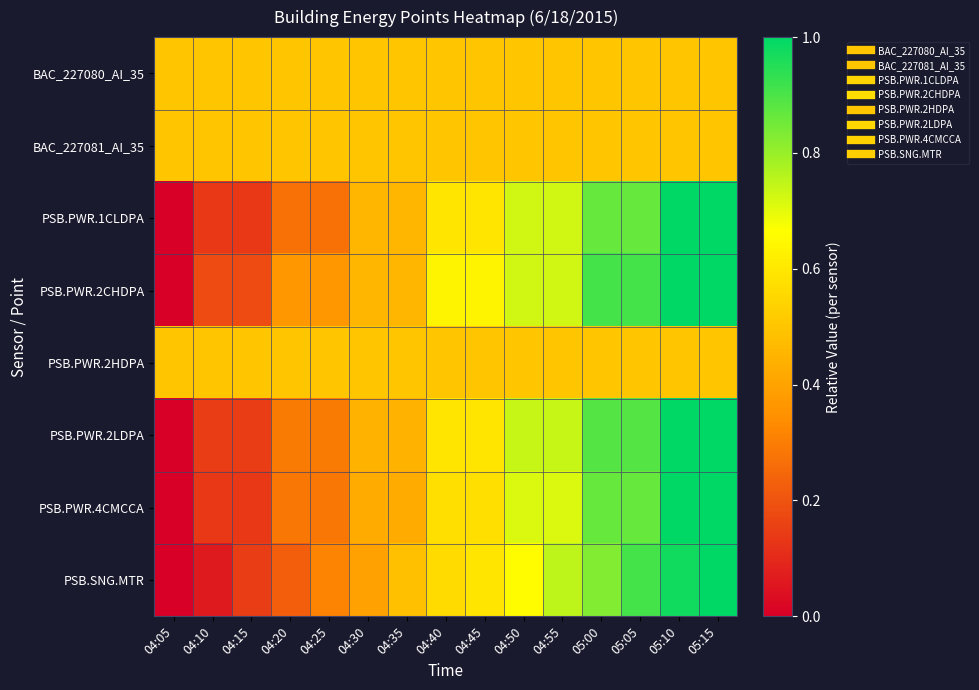

Reading left to right, transcribe all the data shown in this chart.

BAC_227080_AI_35: 04:05=0.5	04:10=0.5	04:15=0.5	04:20=0.5	04:25=0.5	04:30=0.5	04:35=0.5	04:40=0.5	04:45=0.5	04:50=0.5	04:55=0.5	05:00=0.5	05:05=0.5	05:10=0.5	05:15=0.5
BAC_227081_AI_35: 04:05=0.5	04:10=0.5	04:15=0.5	04:20=0.5	04:25=0.5	04:30=0.5	04:35=0.5	04:40=0.5	04:45=0.5	04:50=0.5	04:55=0.5	05:00=0.5	05:05=0.5	05:10=0.5	05:15=0.5
PSB.PWR.1CLDPA: 04:05=0.0	04:10=0.1	04:15=0.1	04:20=0.3	04:25=0.3	04:30=0.5	04:35=0.5	04:40=0.6	04:45=0.6	04:50=0.7	04:55=0.7	05:00=0.9	05:05=0.9	05:10=1.0	05:15=1.0
PSB.PWR.2CHDPA: 04:05=0.0	04:10=0.2	04:15=0.2	04:20=0.4	04:25=0.4	04:30=0.5	04:35=0.5	04:40=0.6	04:45=0.6	04:50=0.7	04:55=0.7	05:00=0.9	05:05=0.9	05:10=1.0	05:15=1.0
PSB.PWR.2HDPA: 04:05=0.5	04:10=0.5	04:15=0.5	04:20=0.5	04:25=0.5	04:30=0.5	04:35=0.5	04:40=0.5	04:45=0.5	04:50=0.5	04:55=0.5	05:00=0.5	05:05=0.5	05:10=0.5	05:15=0.5
PSB.PWR.2LDPA: 04:05=0.0	04:10=0.1	04:15=0.1	04:20=0.3	04:25=0.3	04:30=0.4	04:35=0.4	04:40=0.6	04:45=0.6	04:50=0.7	04:55=0.7	05:00=0.9	05:05=0.9	05:10=1.0	05:15=1.0
PSB.PWR.4CMCCA: 04:05=0.0	04:10=0.1	04:15=0.1	04:20=0.3	04:25=0.3	04:30=0.4	04:35=0.4	04:40=0.6	04:45=0.6	04:50=0.7	04:55=0.7	05:00=0.9	05:05=0.9	05:10=1.0	05:15=1.0
PSB.SNG.MTR: 04:05=0.0	04:10=0.1	04:15=0.1	04:20=0.2	04:25=0.3	04:30=0.4	04:35=0.5	04:40=0.6	04:45=0.6	04:50=0.7	04:55=0.8	05:00=0.8	05:05=0.9	05:10=1.0	05:15=1.0